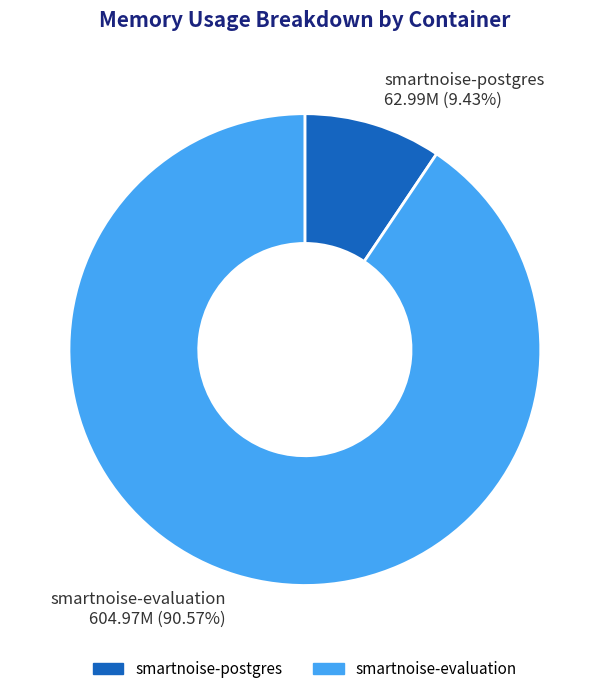

What is the ratio of the value at smartnoise-evaluation 604.97M (90.57%) to the value at smartnoise-postgres 62.99M (9.43%)?

9.6